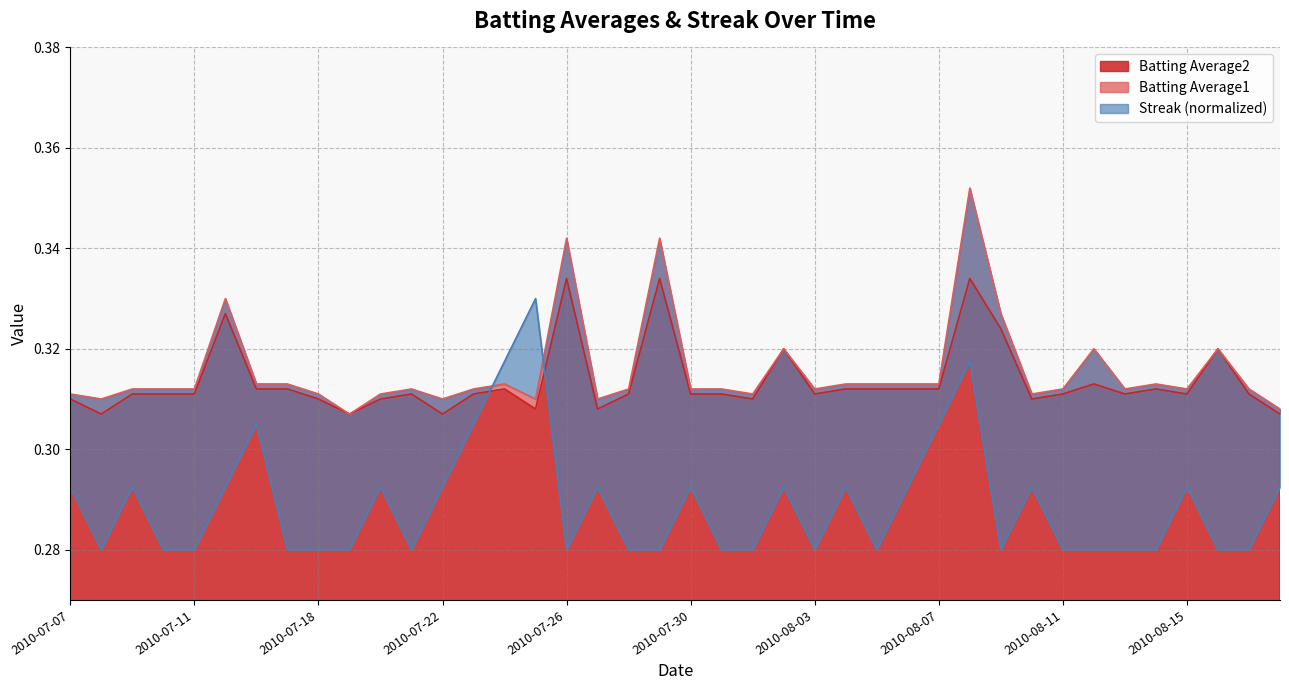

What is the sum of all Streak values?

11.6